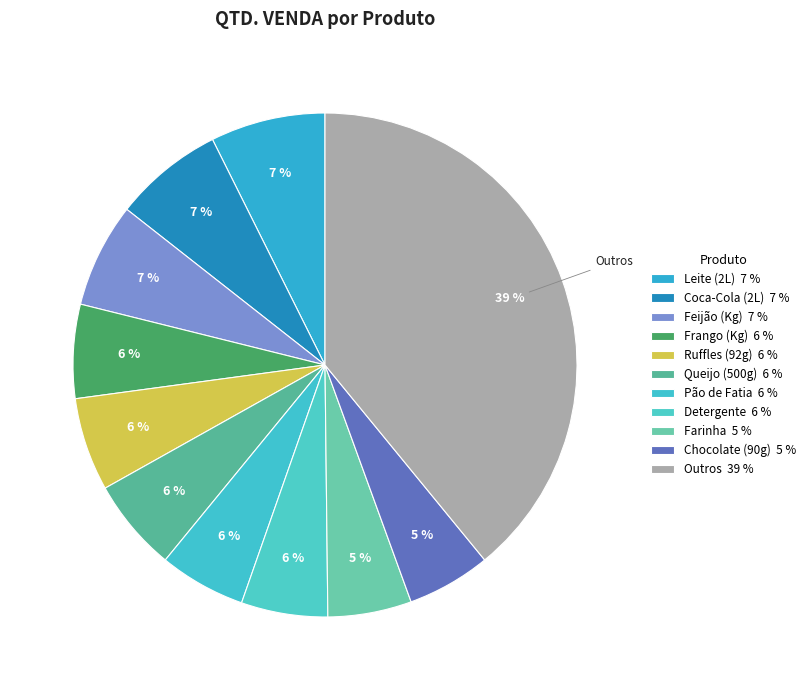

Count the number of slices in the pie.

11